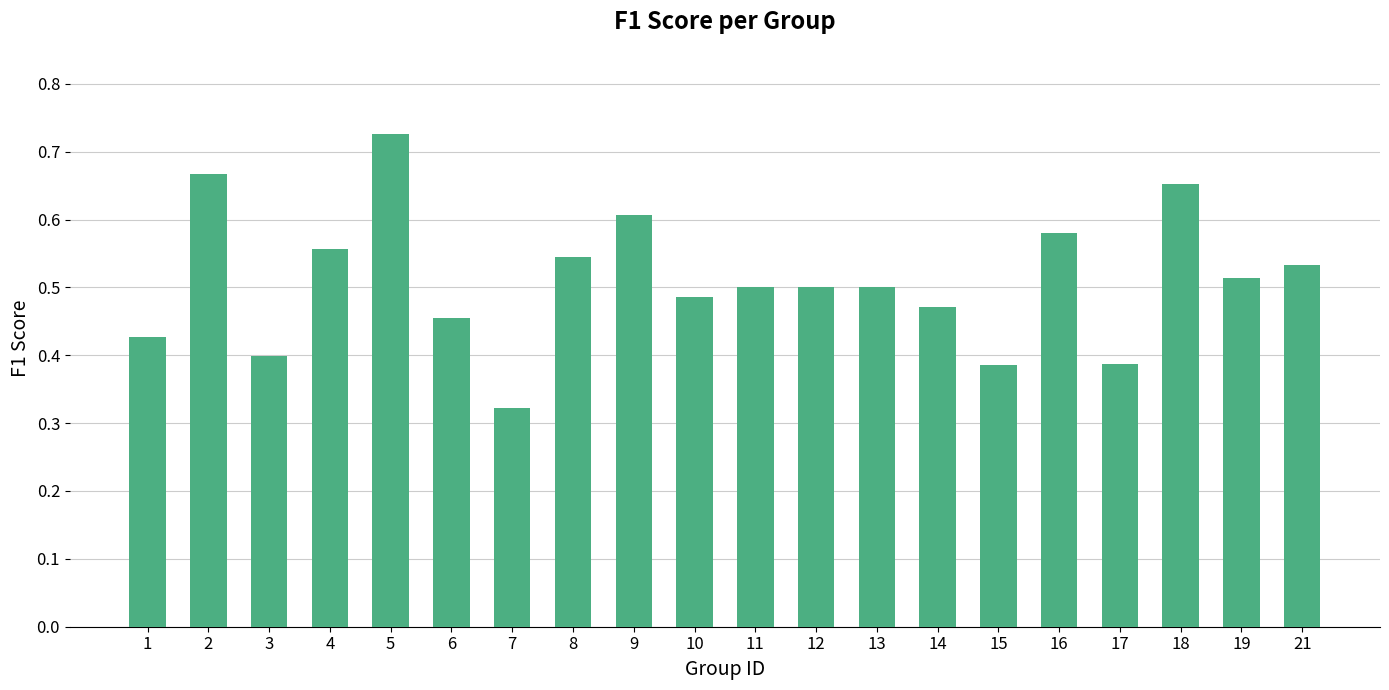

What is the sum of the values at 14 and 18?

1.1